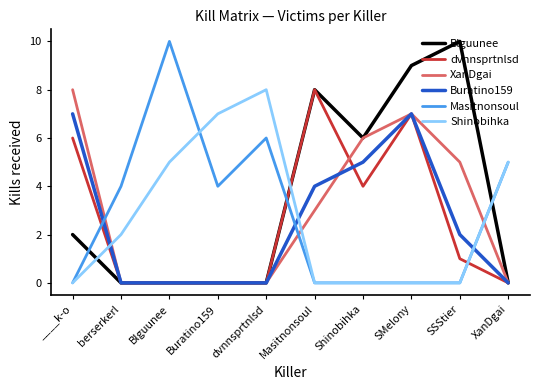

Between which two adjacent categories do Blguunee and Masitnonsoul first intersect?

____k-o and berserkerl